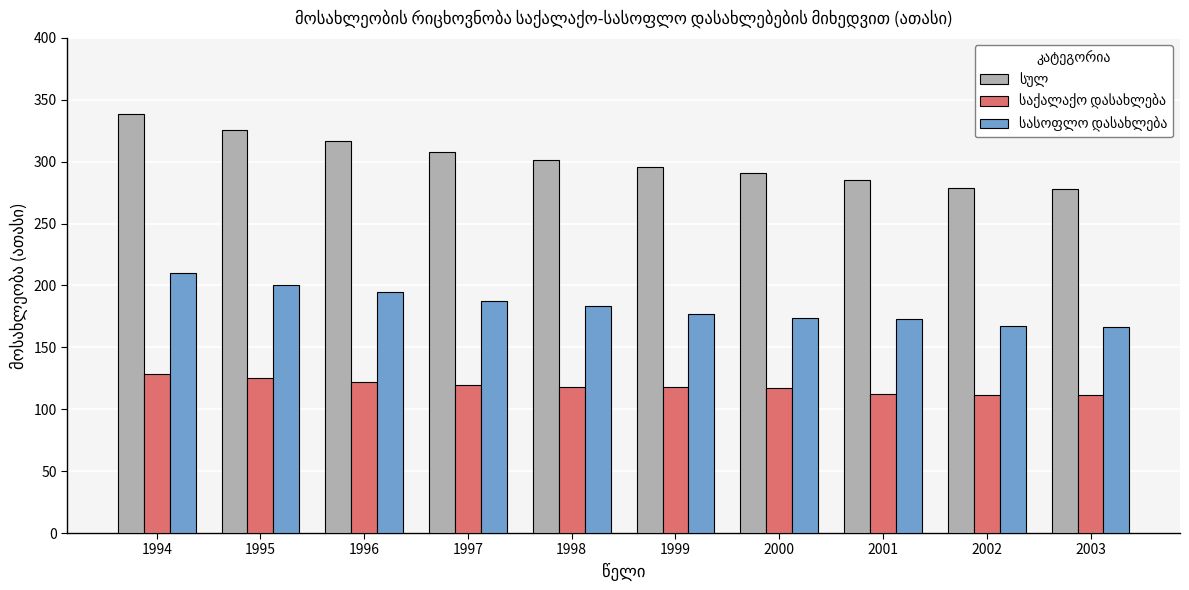

At which category does the chart reach its peak across all series?

1994